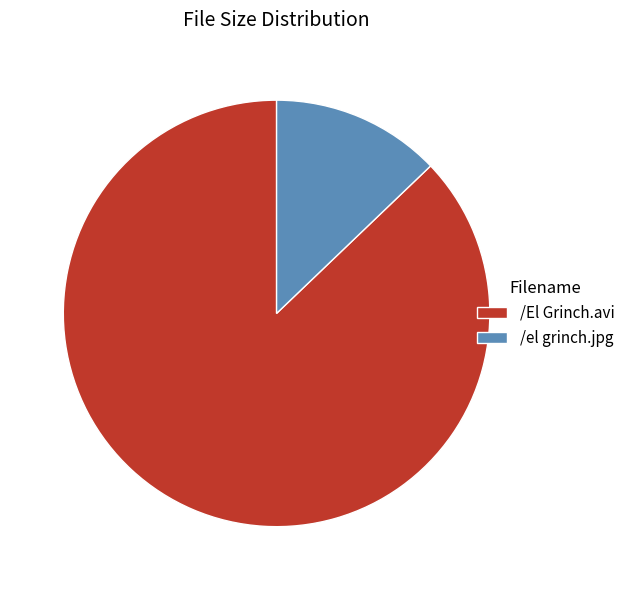

True or false: /El Grinch.avi accounts for 99% of the total.

False